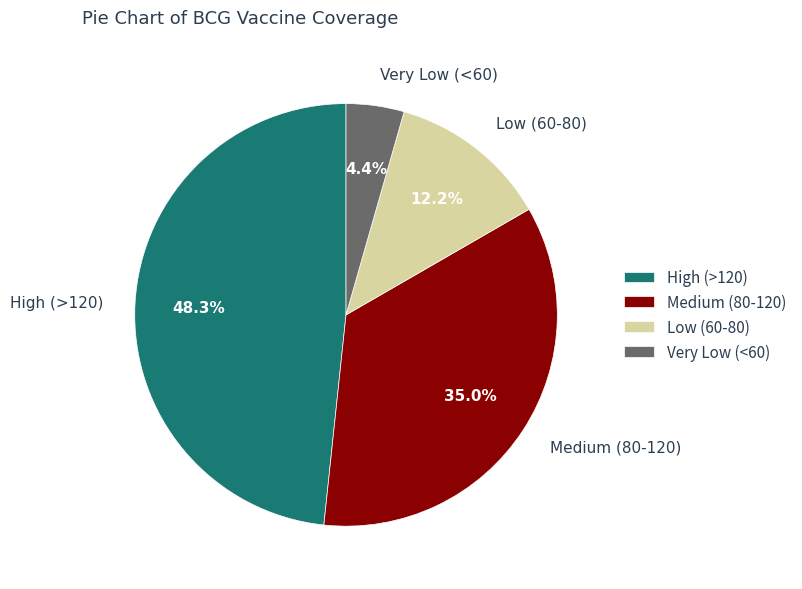

Rank the categories by value from lowest to highest.

Very Low (<60), Low (60-80), Medium (80-120), High (>120)